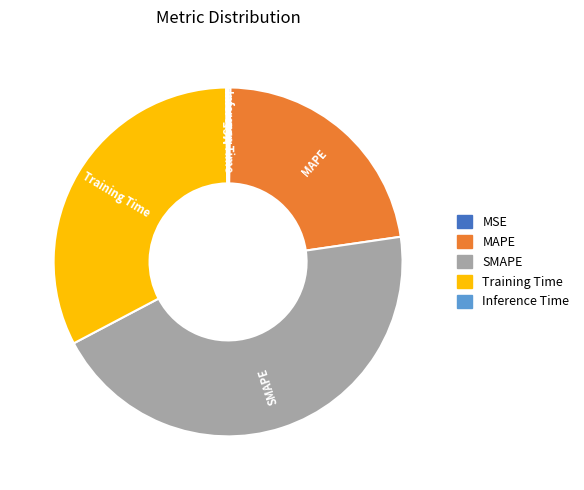

Which category has the biggest portion of the pie?

SMAPE